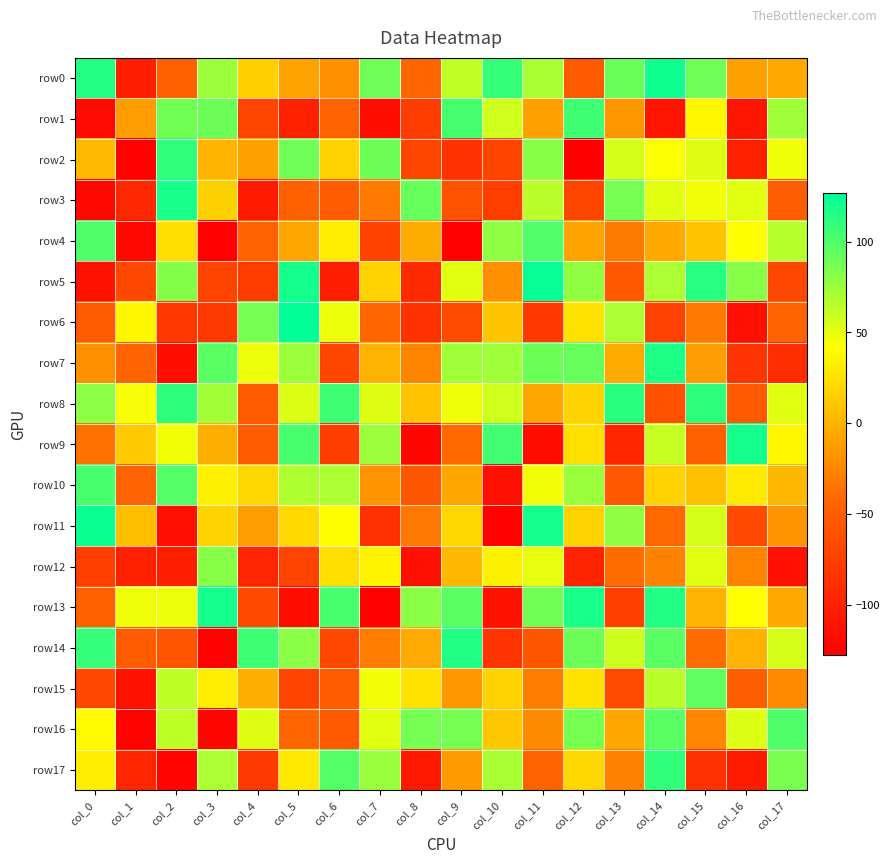

Between col_13 and col_5, which is larger?

col_13